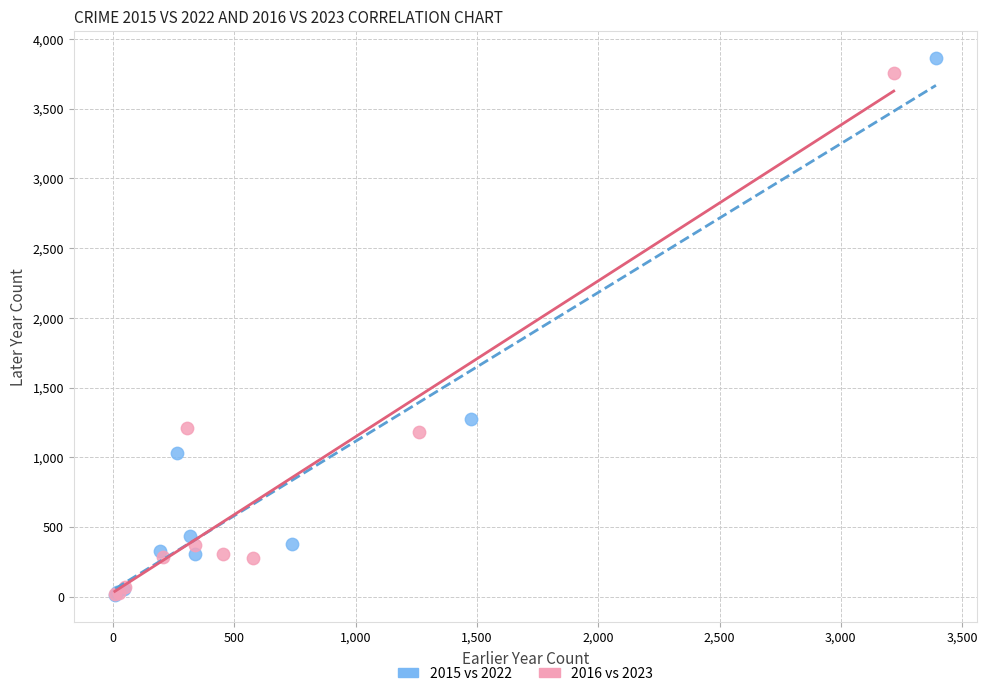

Which series has the widest spread of Y values?

2015 vs 2022